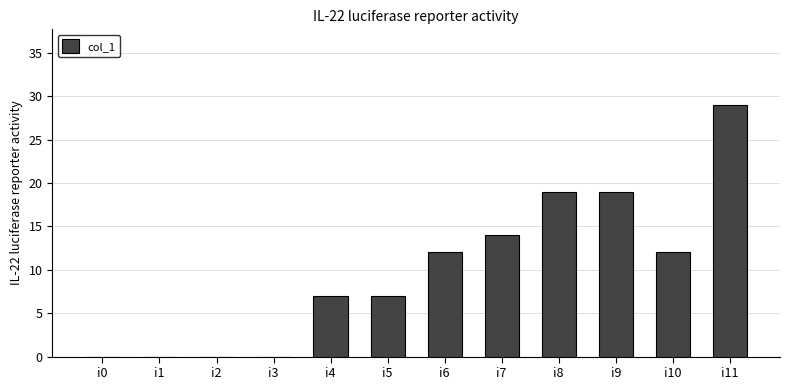

The chart shows a value of 19 at i9. True or false?

True